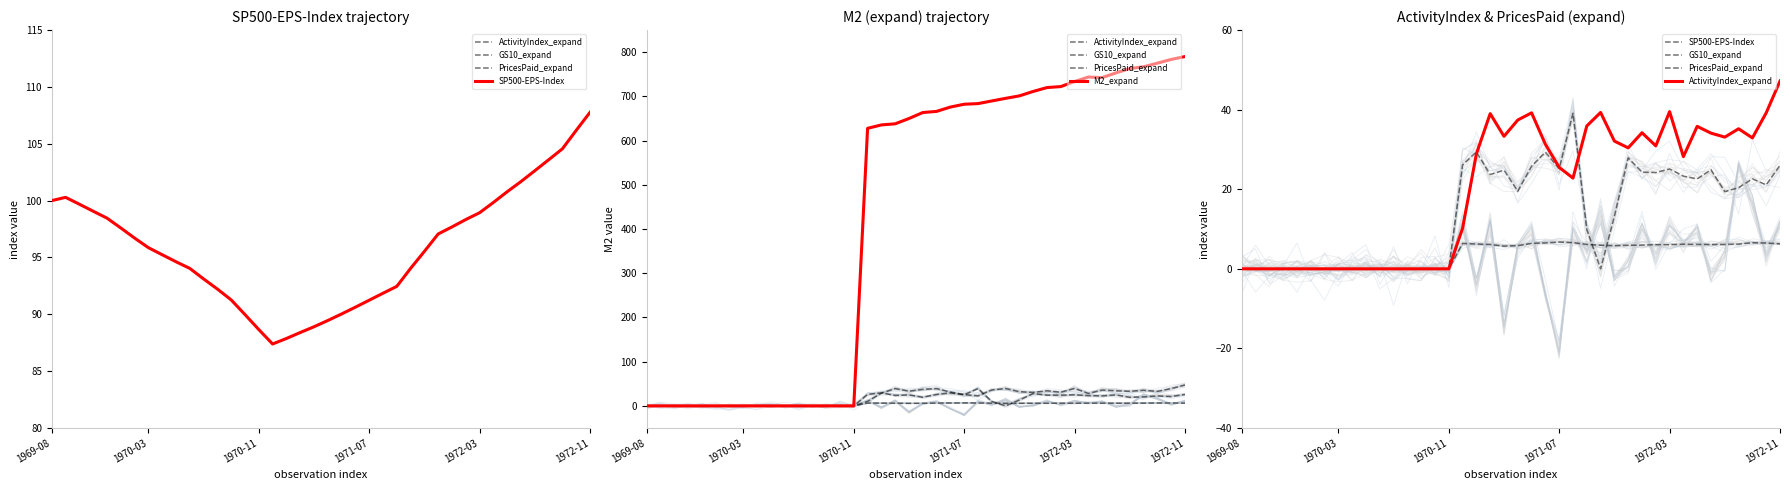

Which series has the largest total across all categories?

M2_expand